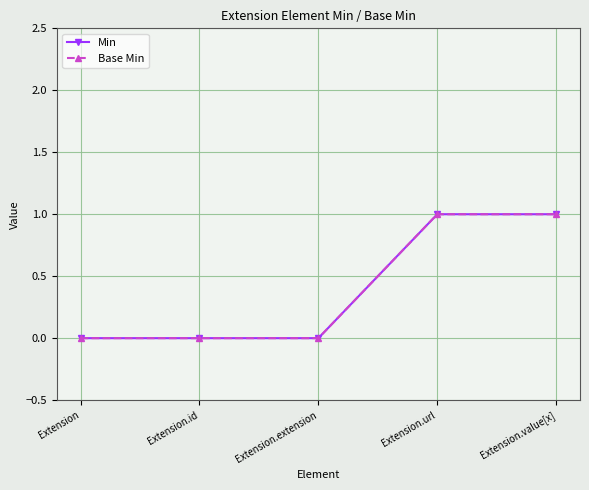

Is this an area chart (filled region under the line)?

No